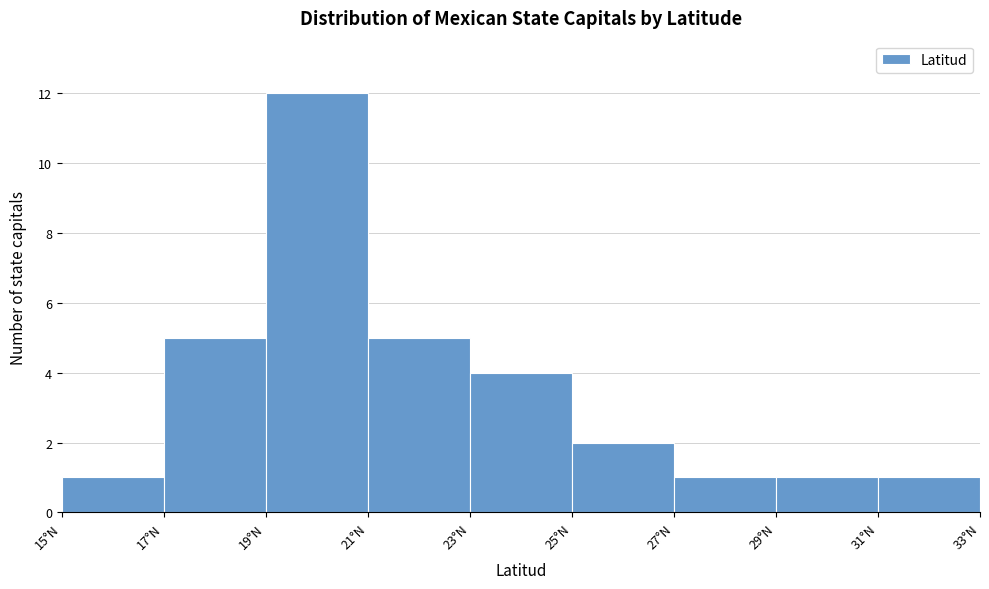

What is the height of the bar covering 27 to 29 on the x-axis? The values are not printed on the chart, so give them approximately, as read against the axis.

1